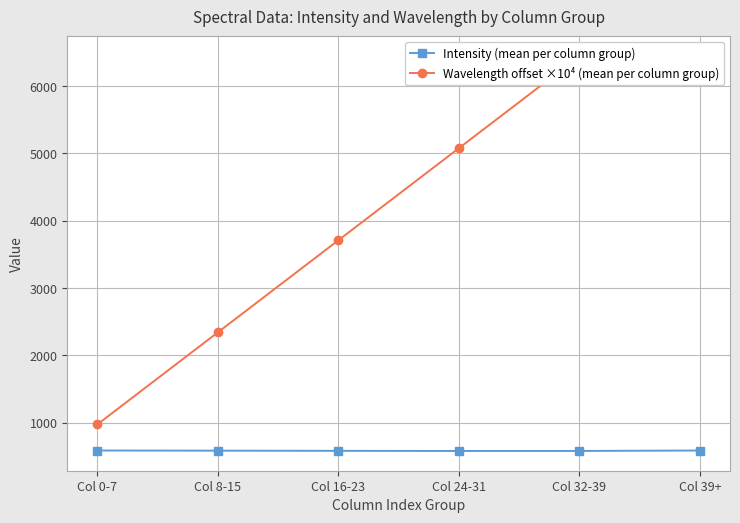

Read the Intensity (mean per column group) value at Col 8-15.

584.1